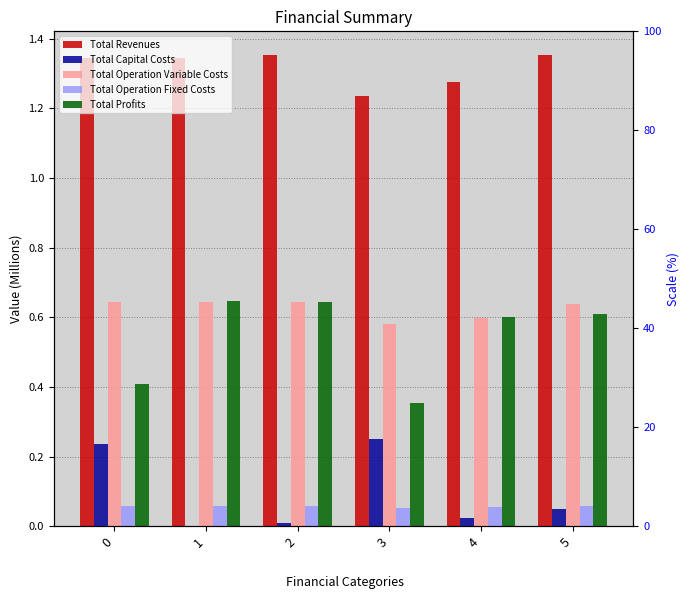

Does the chart contain stacked bars?

No